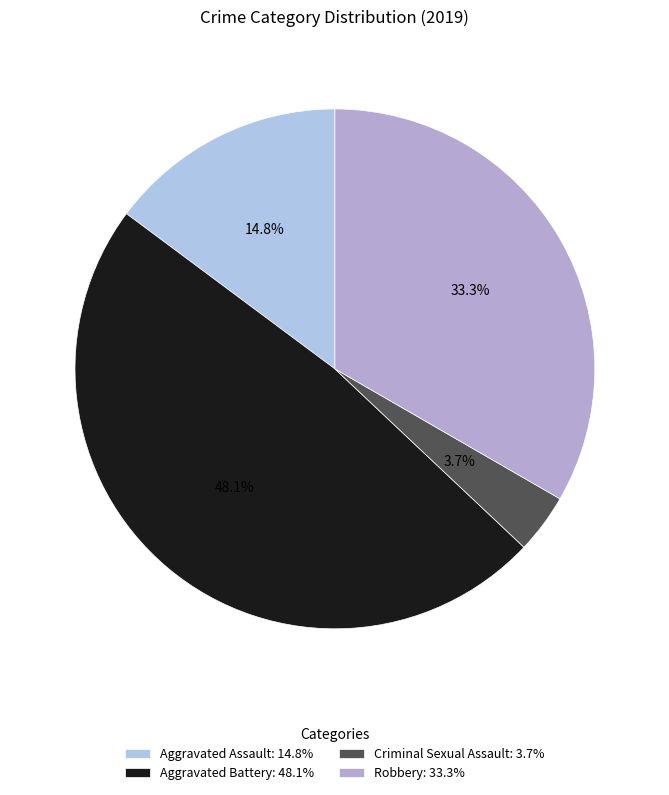

To the nearest percent, what percentage of the pie is Robbery?

33%